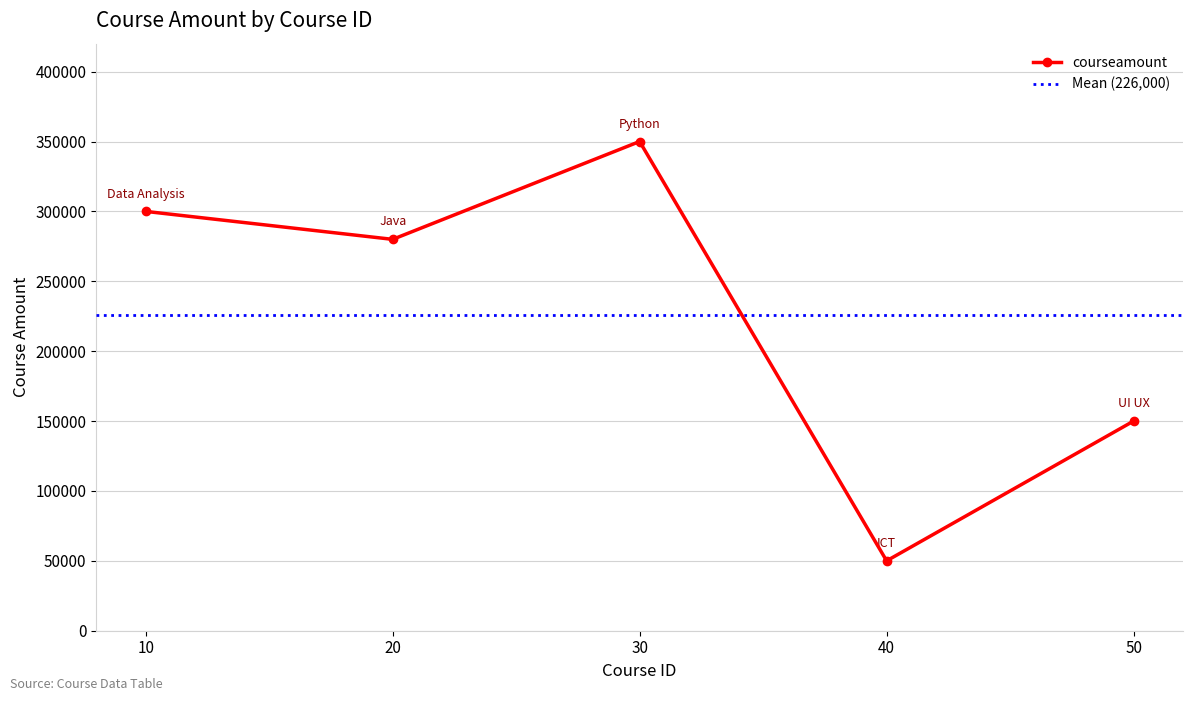

What is the greatest value displayed?

350000